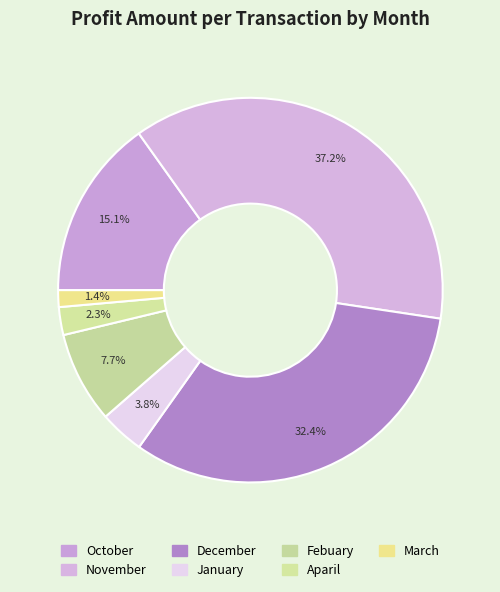

Count the number of slices in the pie.

7